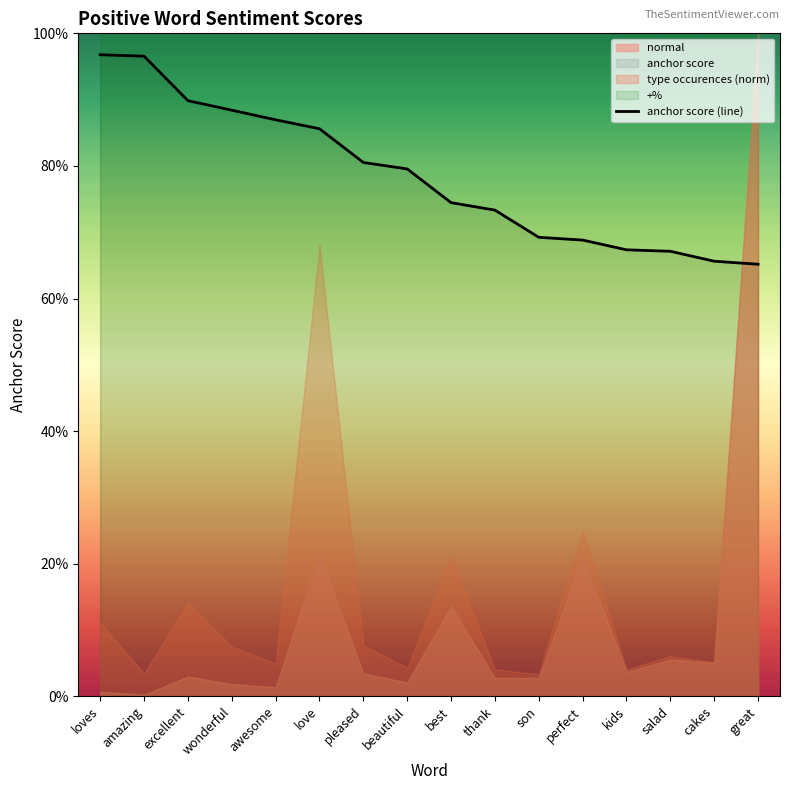

What is the label of the 4th point from the left?

wonderful